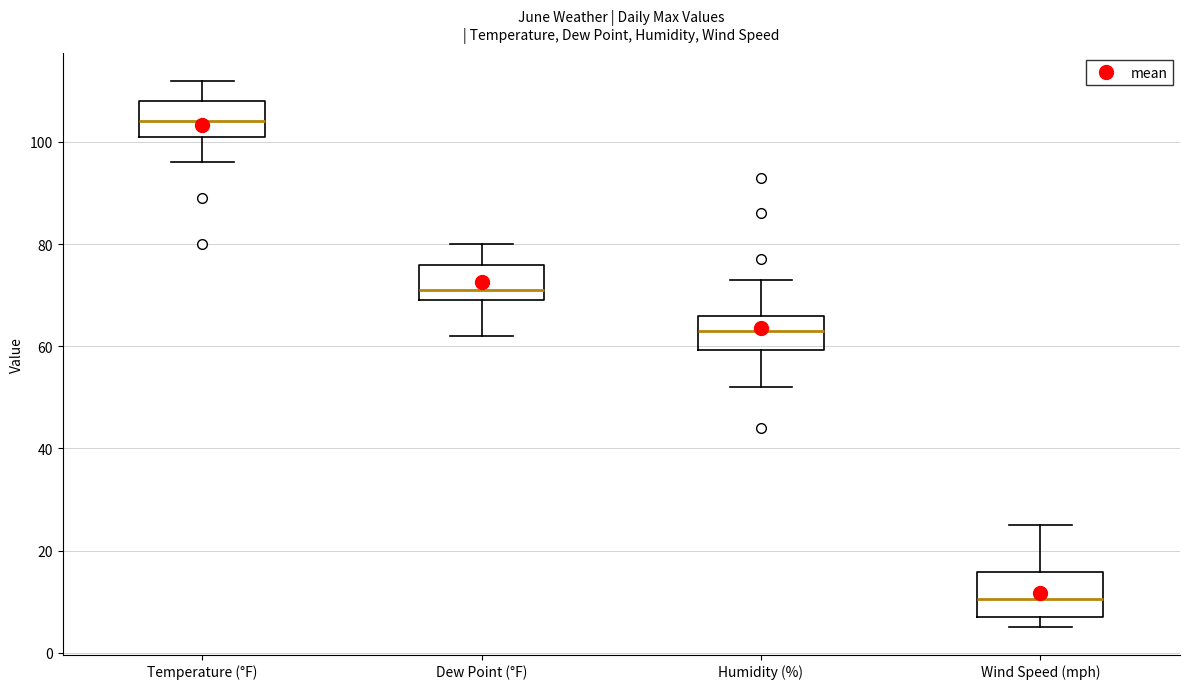

Which box has the lowest median line?

Wind Speed (mph)